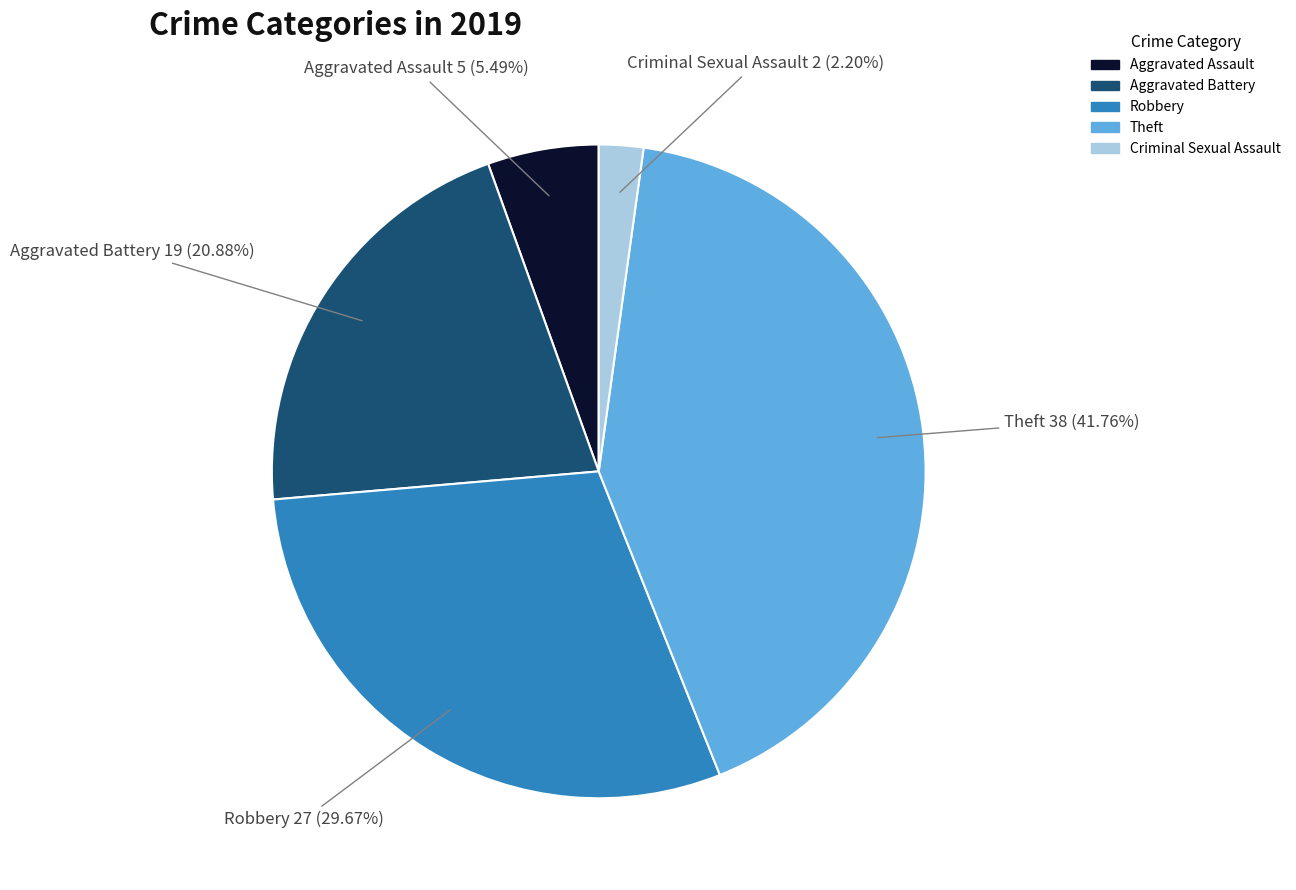

What is the smallest slice in the pie chart?

Criminal Sexual Assault